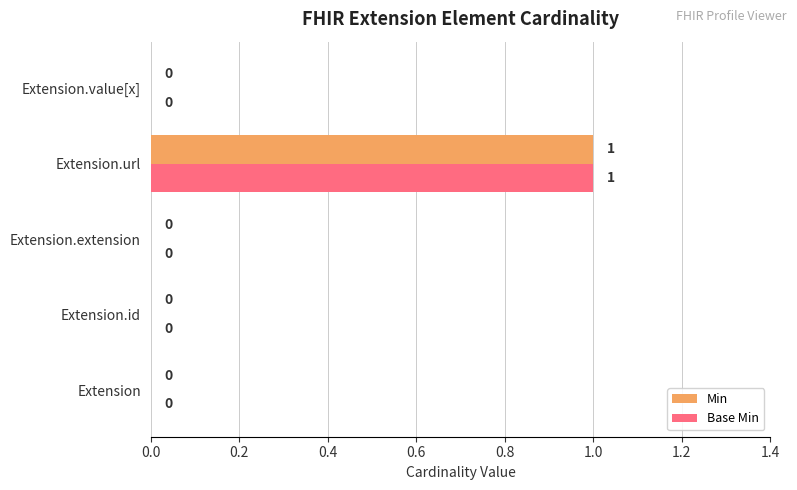

Is it true that Base Min equals 0 at Extension.id?

True